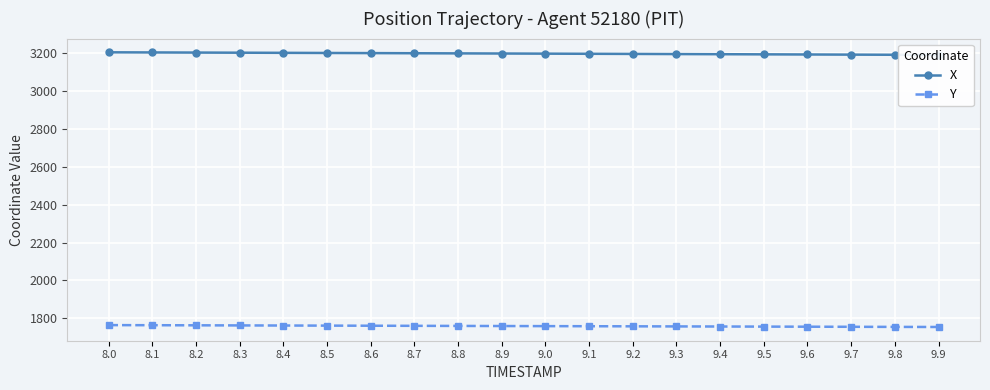

Between 8.4 and 8.7, which series saw the biggest shift?

X